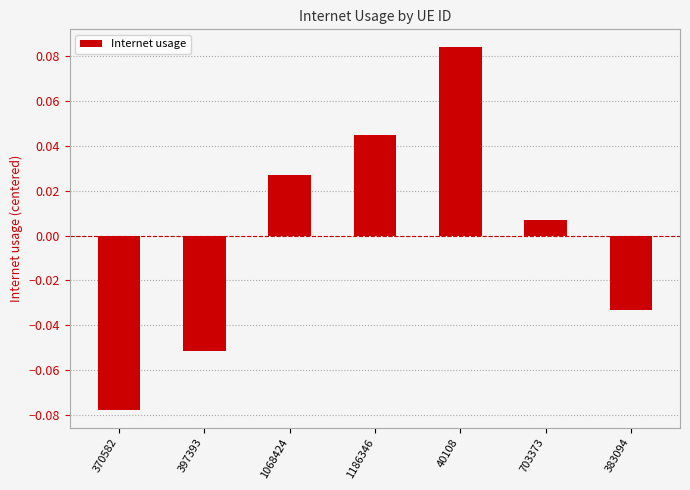

The value at 1186346 is 0.1. True or false?

False